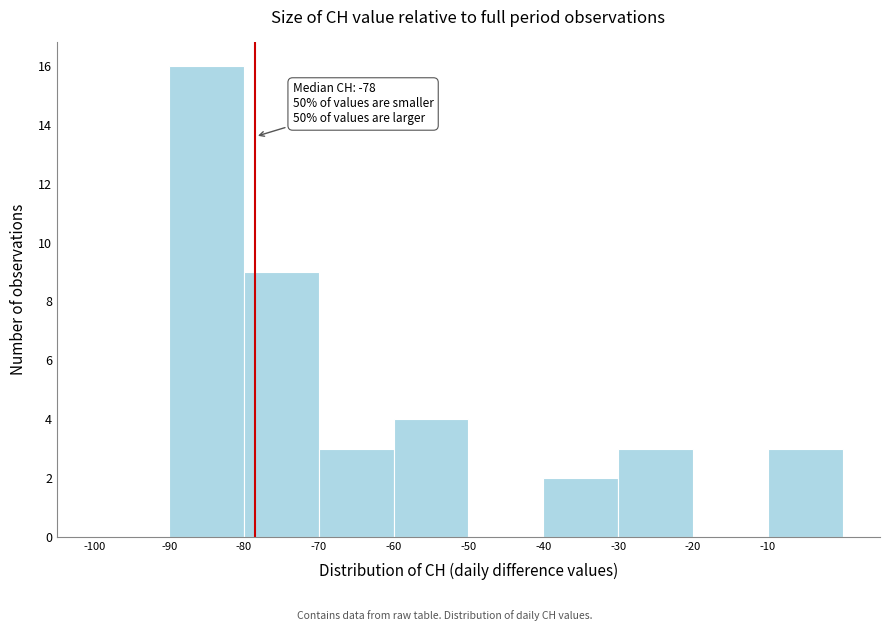

Over which range of the x-axis is the bar tallest?

-90 to -80